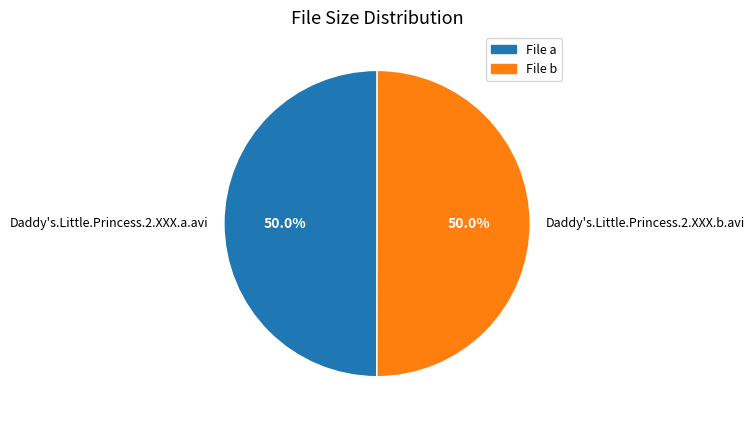

Combined, what portion of the pie is Daddy's.Little.Princess.2.XXX.a.avi and Daddy's.Little.Princess.2.XXX.b.avi?

100.0%